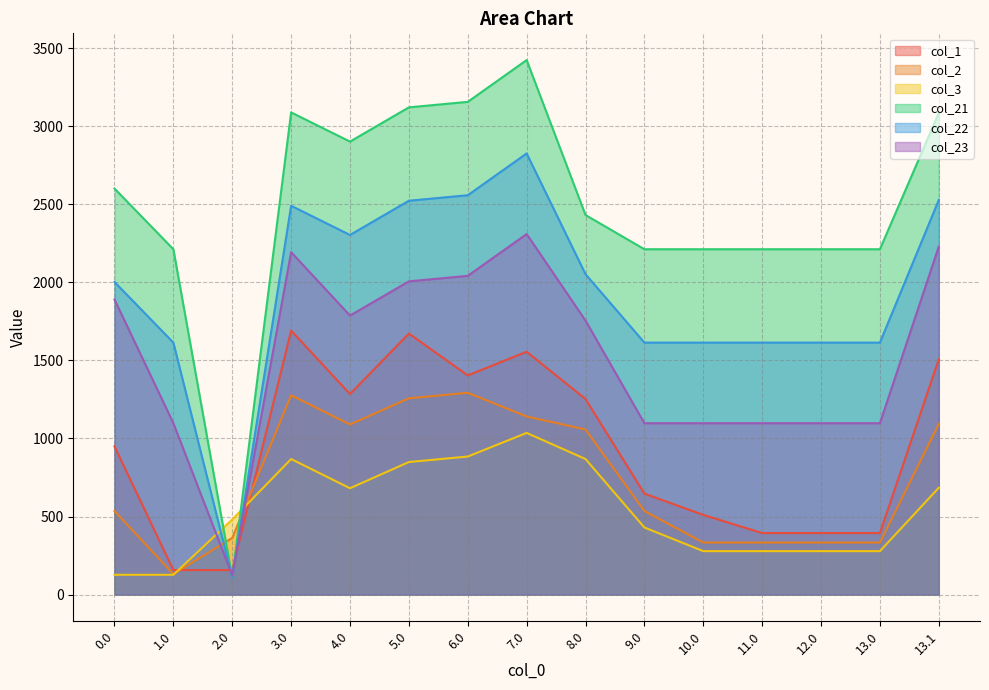

What is the label of the 4th point from the right?

11.0